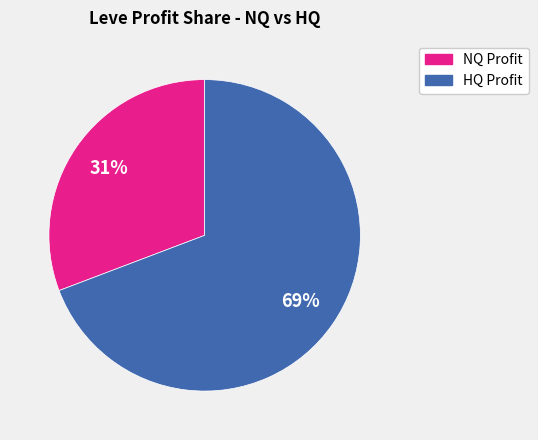

Does any single category account for the majority?

Yes